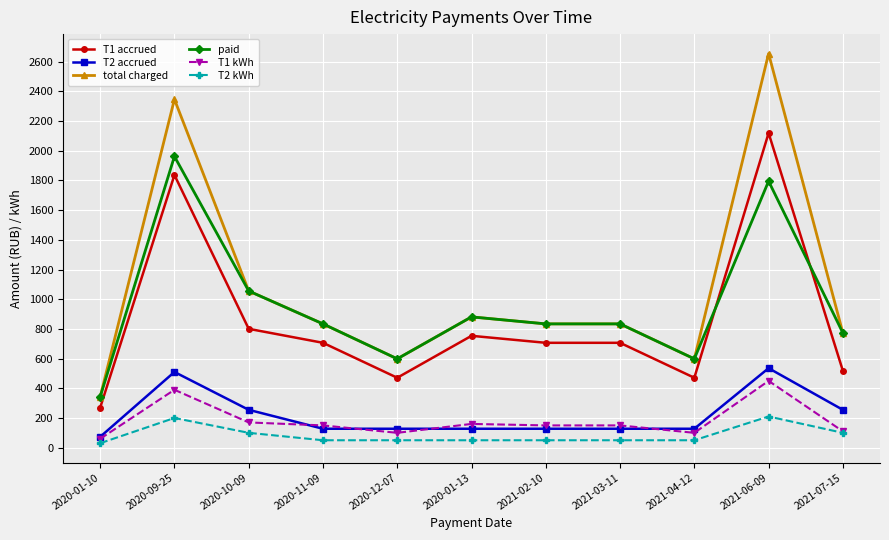

List the series in order of their peak value, highest first.

total charged, T1 accrued, paid, T2 accrued, T1 kWh, T2 kWh